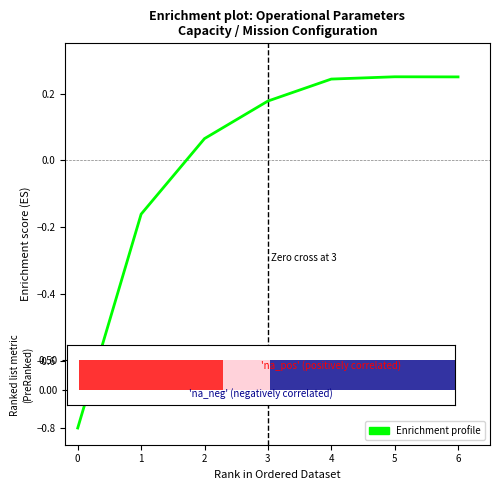

The chart shows a value of 0.0 at 2. True or false?

False